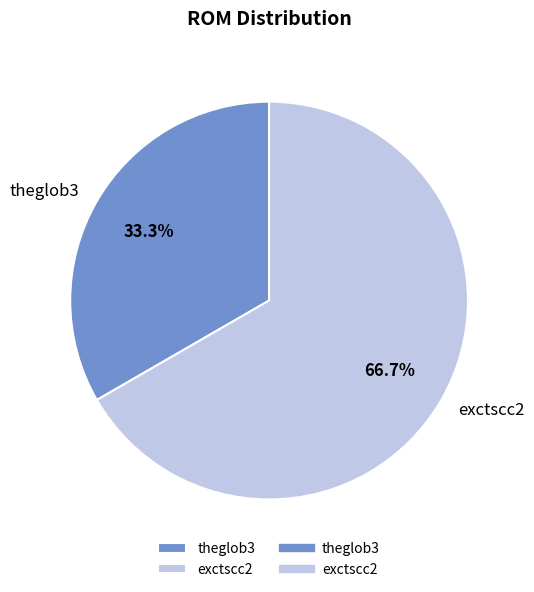

The exctscc2 slice represents 67% of the pie. True or false?

True